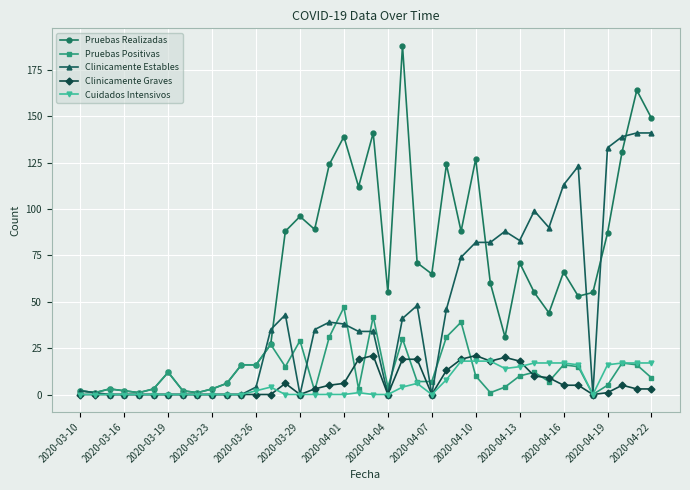

What is the difference between the maximum and minimum values in the Clinicamente Estables series?

141